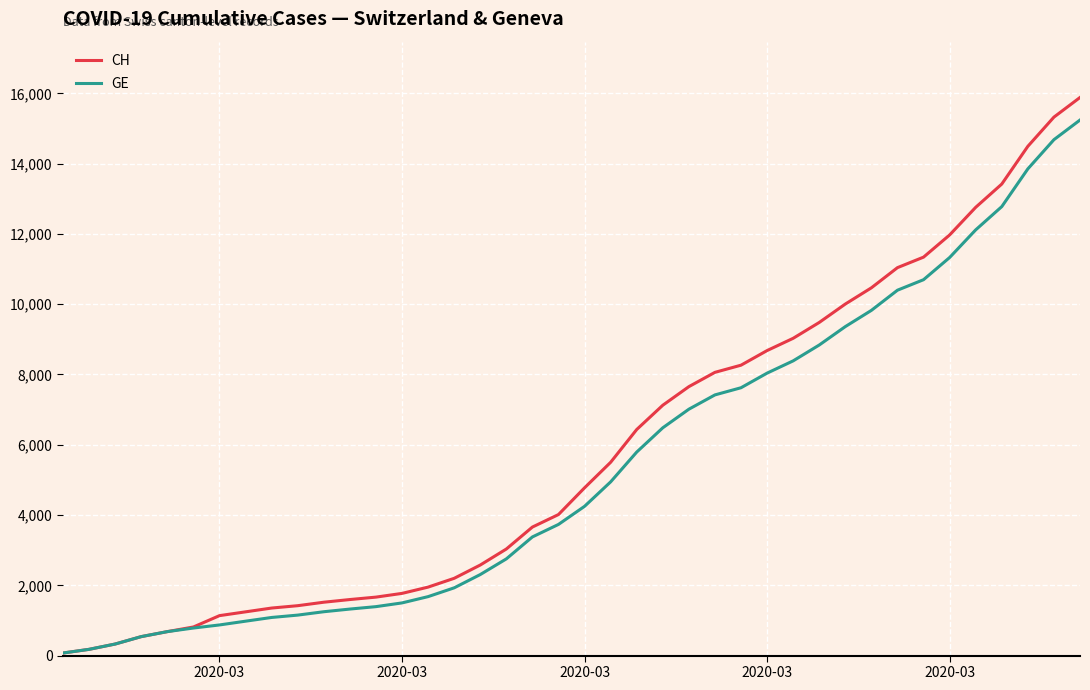

Which series has the widest spread of values?

CH